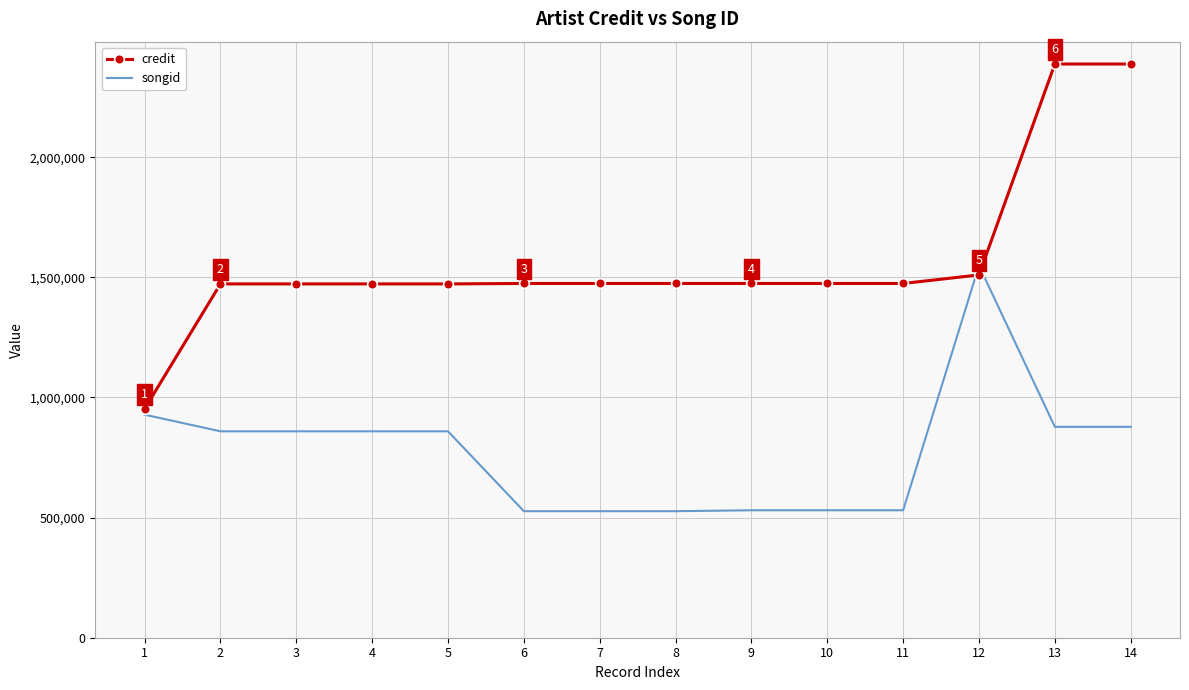

What is the average value of the credit series?

1569610